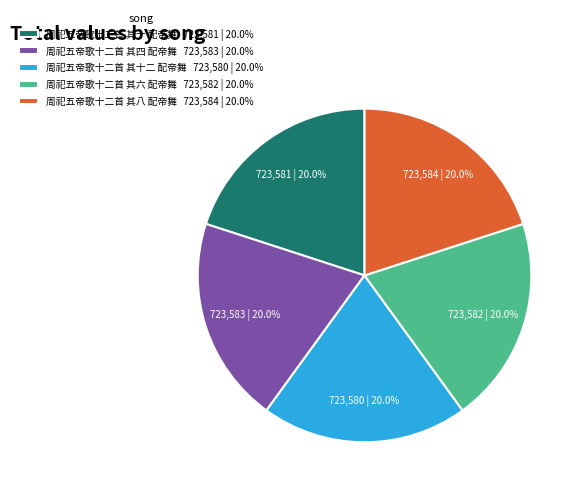

How many segments does this pie chart have?

5